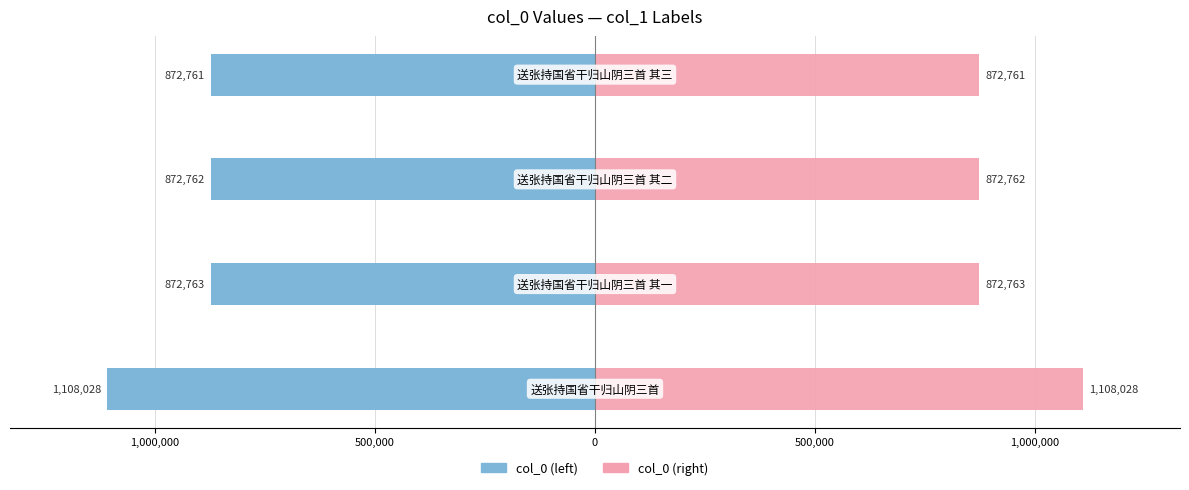

At 1,500,000, list the series in order from largest to smallest.

col_0 (right), col_0 (left)